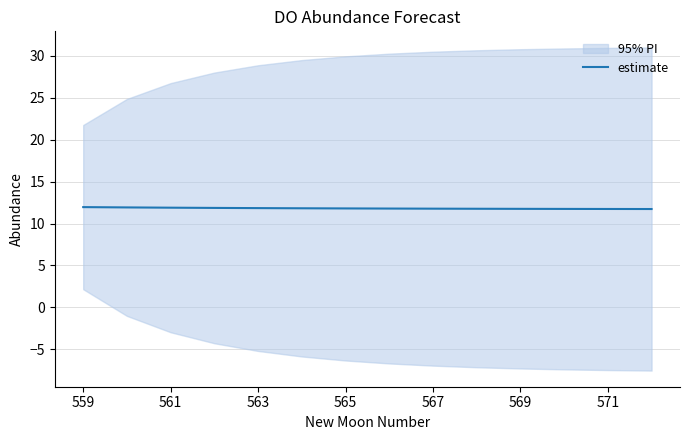

How many data points does each series have?

14